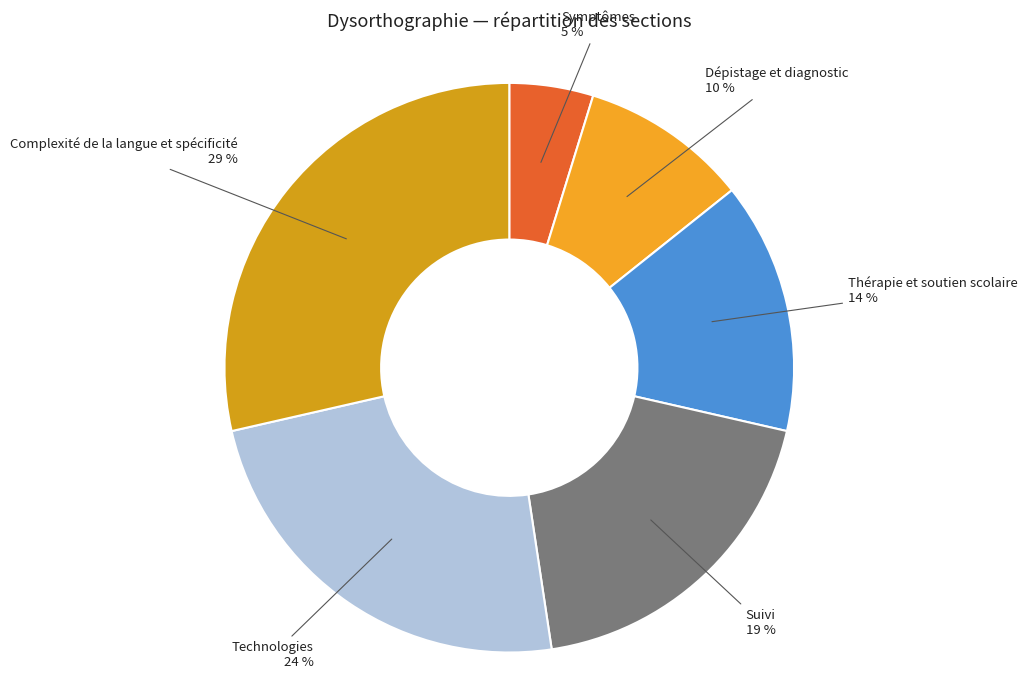

Count the number of slices in the pie.

6